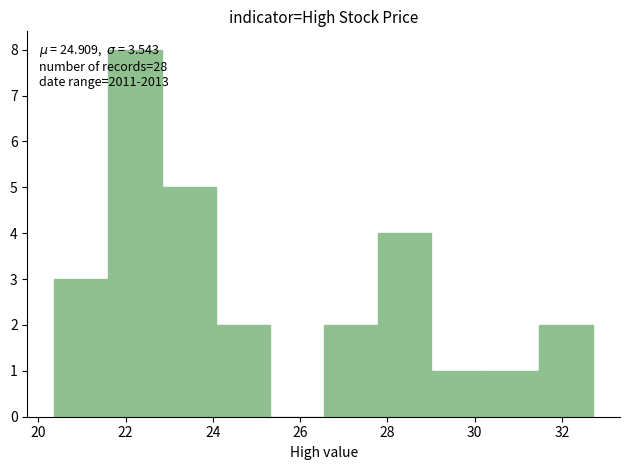

Which range on the x-axis has the tallest bar?

21.6 to 22.8